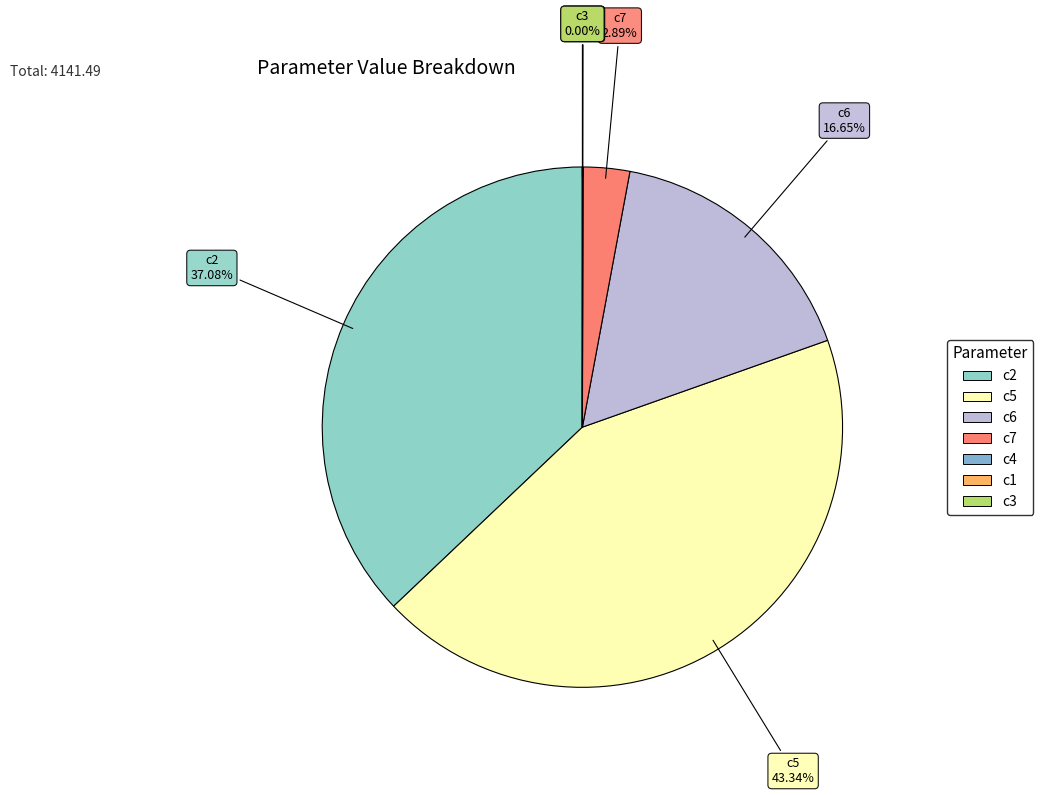

What is the ratio of the value at c5 to the value at c2?

1.2